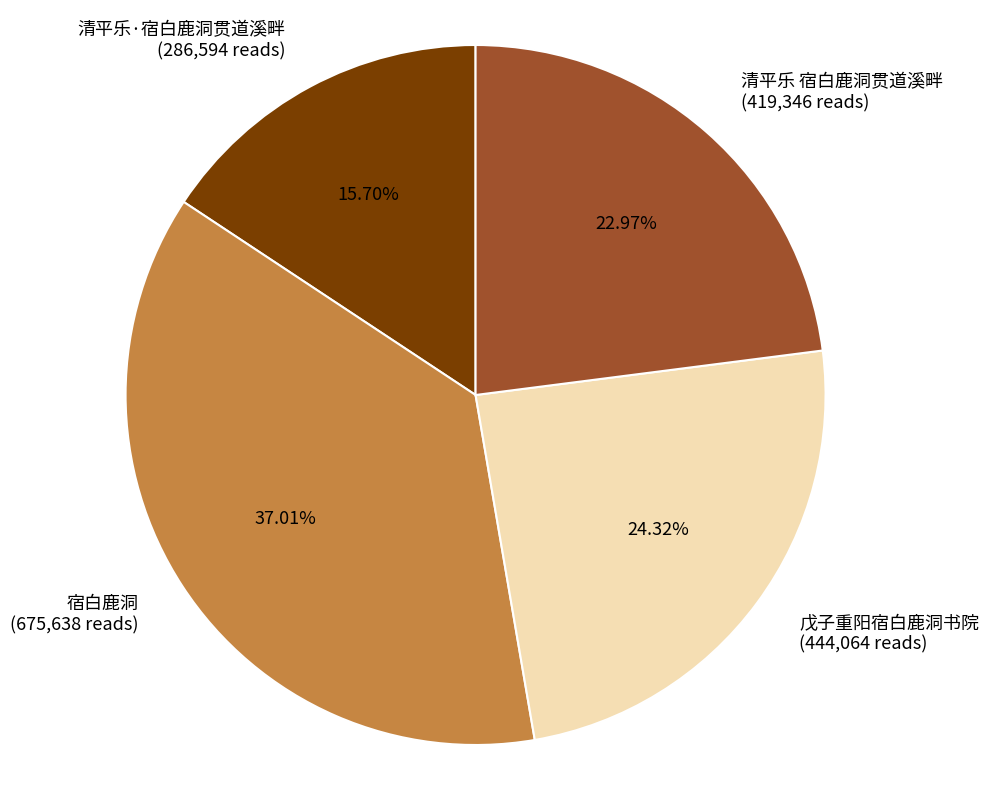

Rank the categories by value from highest to lowest.

宿白鹿洞, 戊子重阳宿白鹿洞书院, 清平乐 宿白鹿洞贯道溪畔, 清平乐·宿白鹿洞贯道溪畔